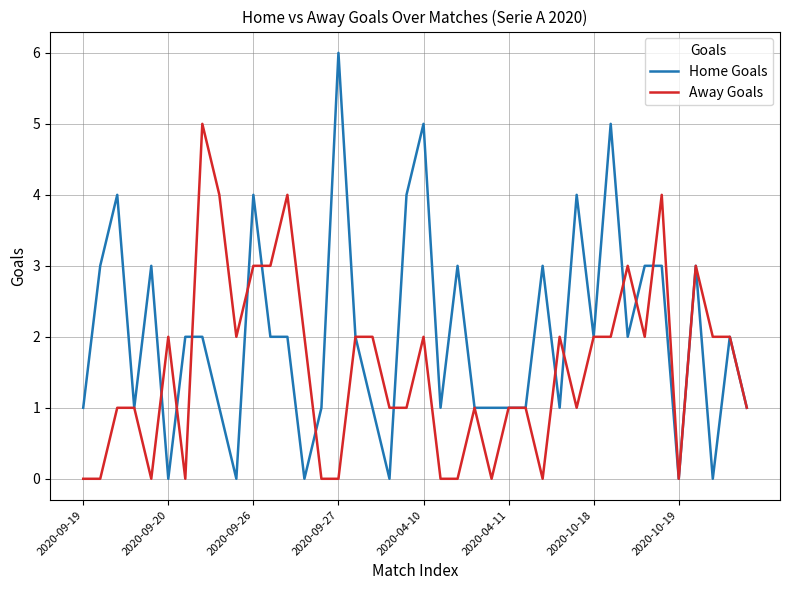

List the series in order of their overall mean, highest first.

Home Goals, Away Goals